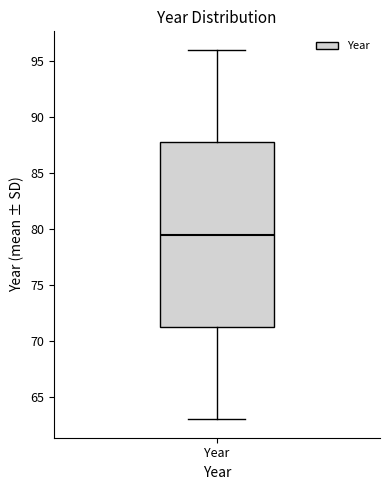

Read this box plot against the y-axis: the position of the median line, the range covered by the box, and the ends of both whiskers. The values are not printed on the chart, so give them approximately, as read against the axis.

median 79.5, box 71.5 to 88.0, whiskers 63.0 to 96.0